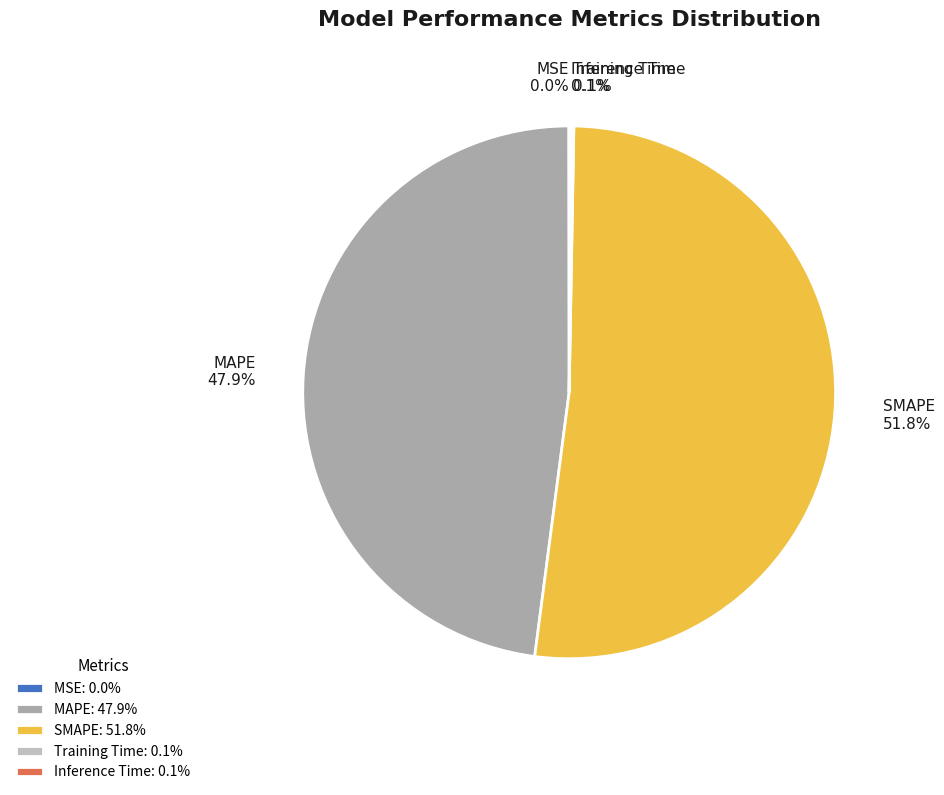

Is there a majority slice in this chart?

Yes